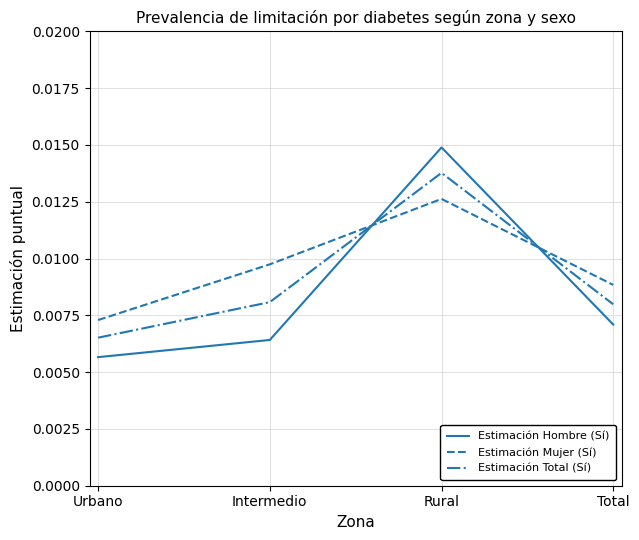

True or false: Estimación Mujer (Sí) has more than 2 interior local peaks.

False